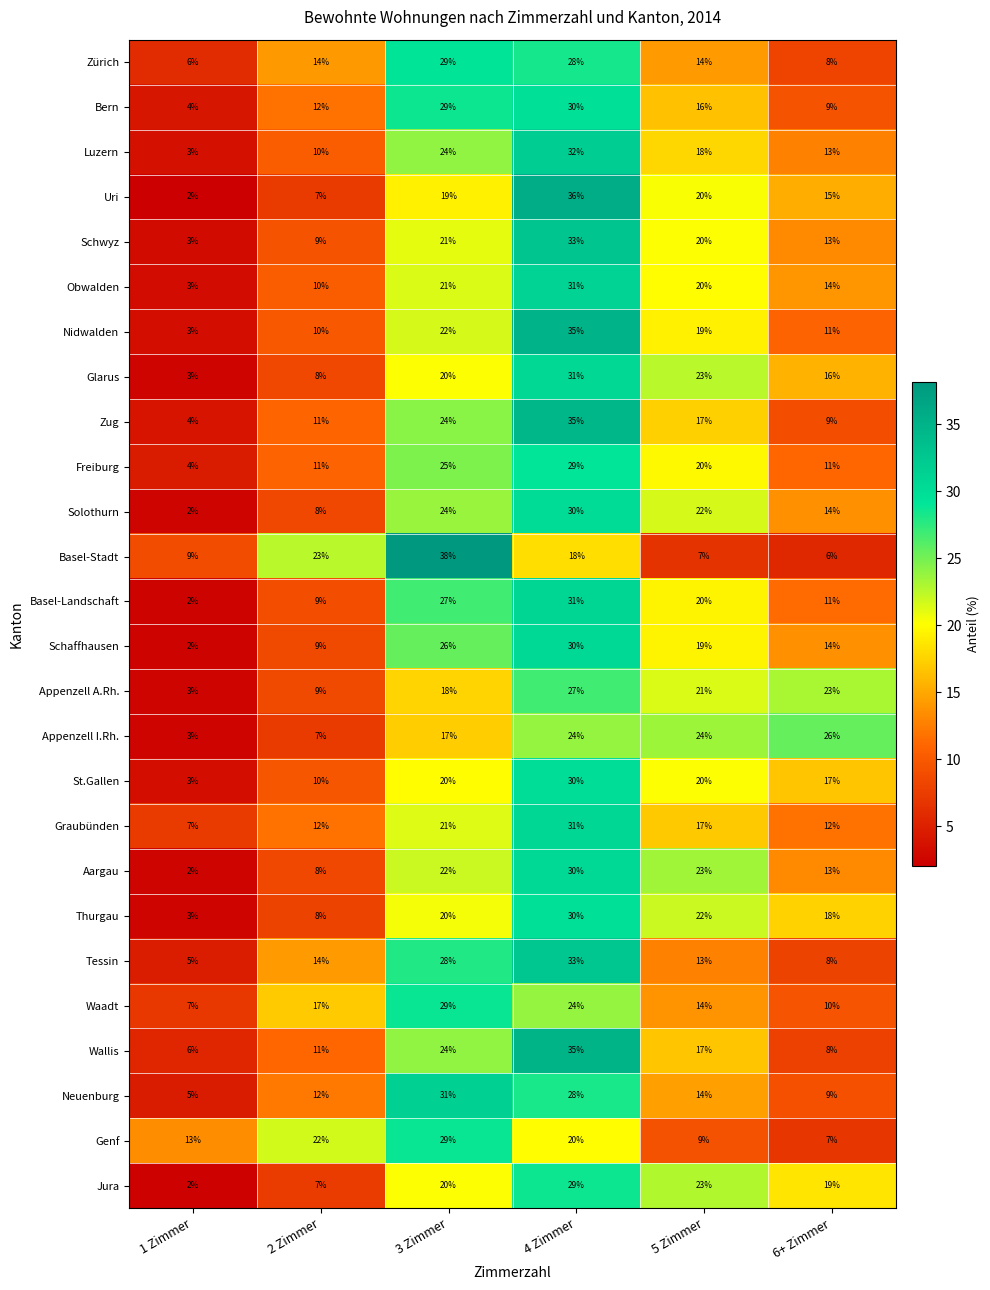

What is the total value across all series at 6+ Zimmer?

334